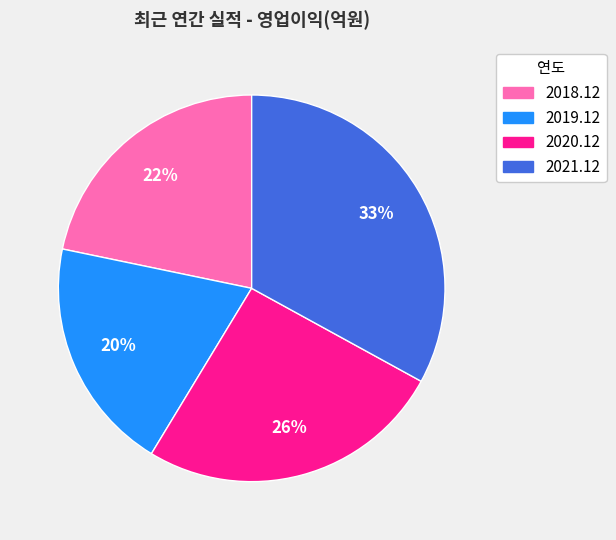

Count the number of slices in the pie.

4